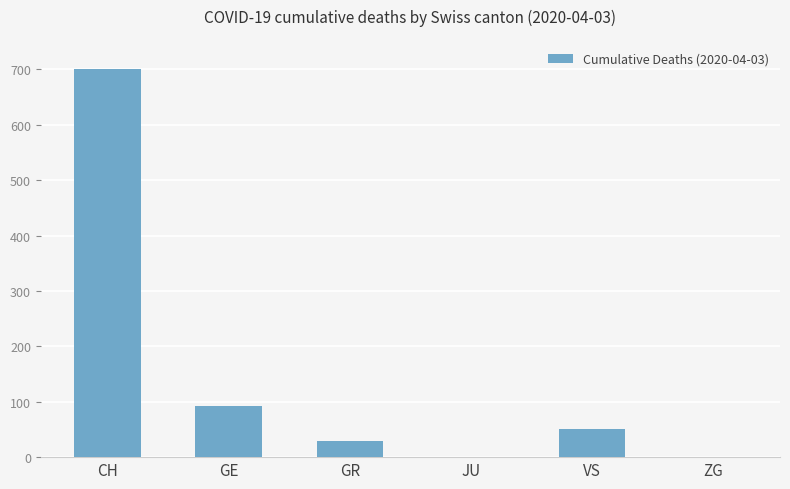

At which category does the chart reach its peak across all series?

CH